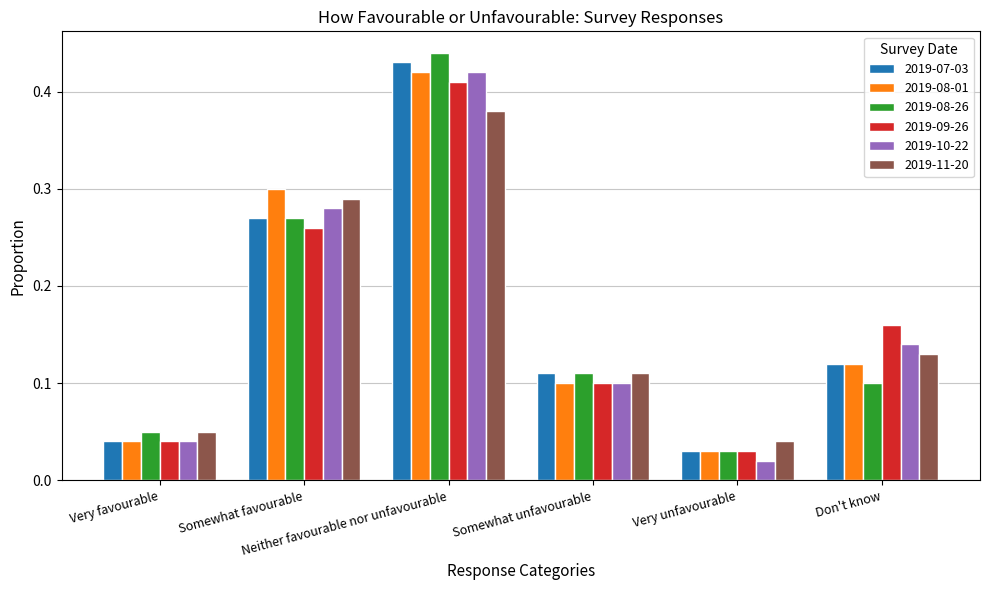

What is the sum of all 2019-10-22 values?

1.0